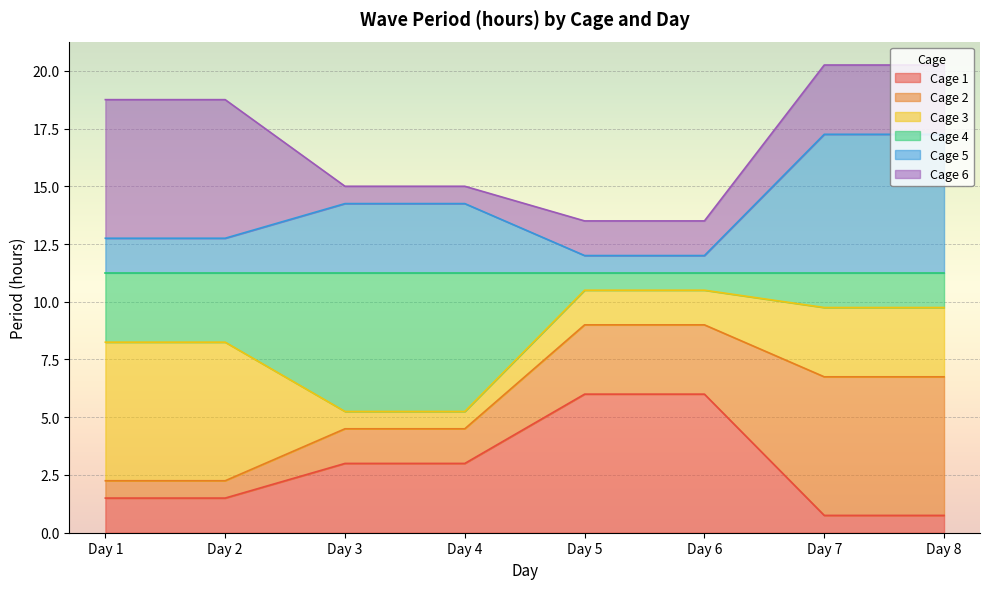

Which series has the largest range (max minus min)?

Cage 1